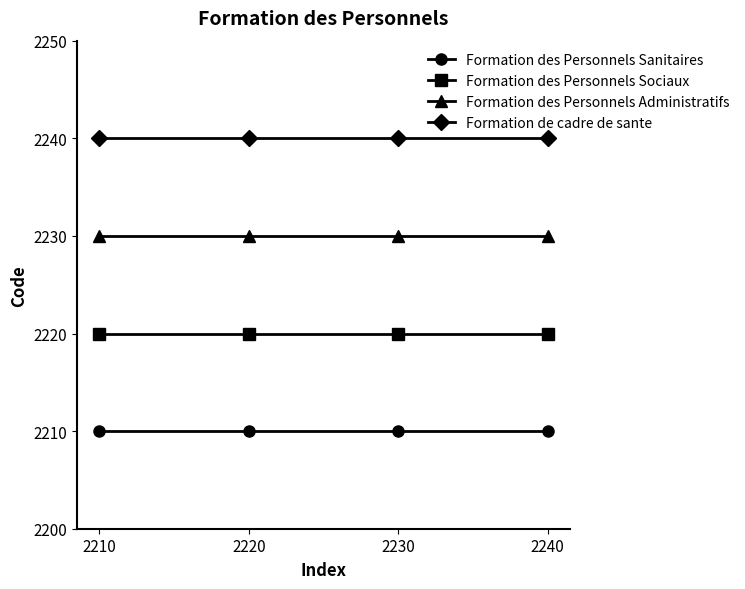

Is the value of Formation des Personnels Sociaux at 2240 greater than the value of Formation de cadre de sante at 2240?

No